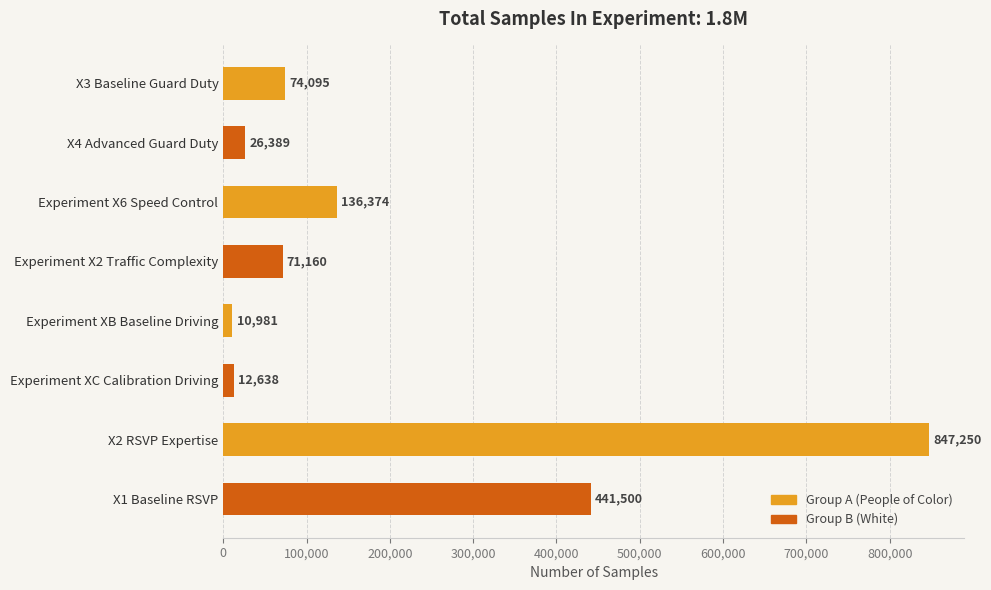

List the labels in order of value, largest first.

X2 RSVP Expertise, X1 Baseline RSVP, Experiment X6 Speed Control, X3 Baseline Guard Duty, Experiment X2 Traffic Complexity, X4 Advanced Guard Duty, Experiment XC Calibration Driving, Experiment XB Baseline Driving